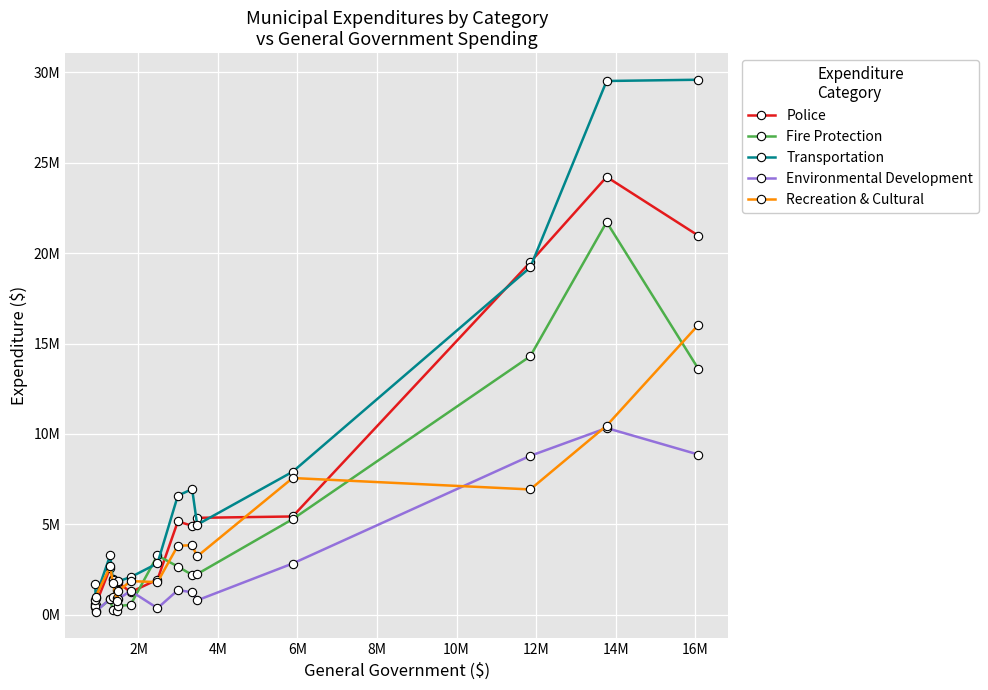

Does the chart have visible grid lines?

Yes